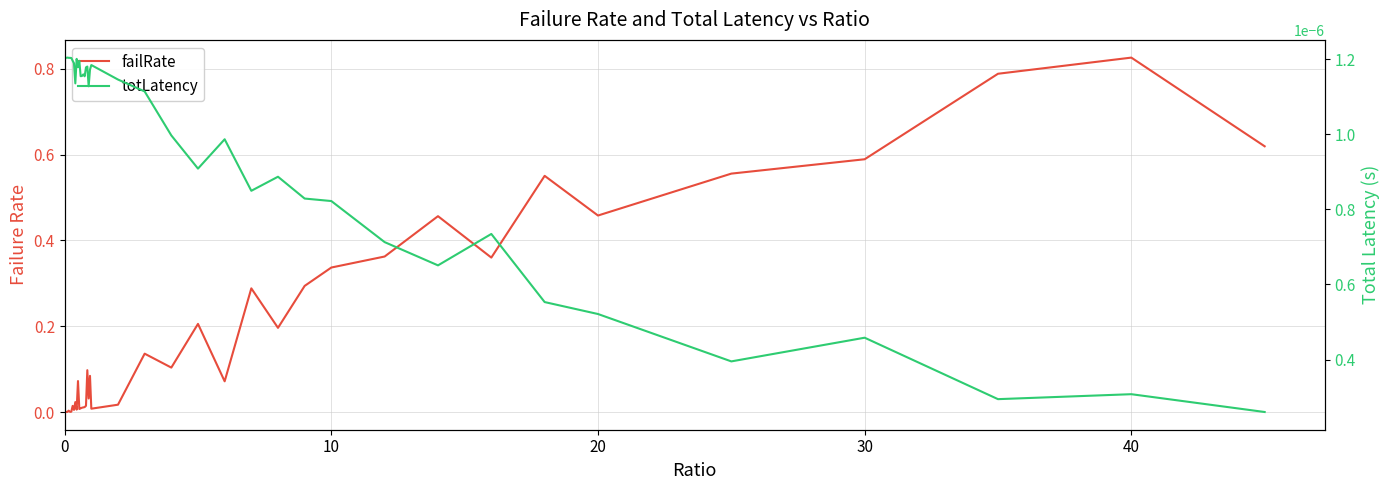

Which series has the widest spread of values?

failRate